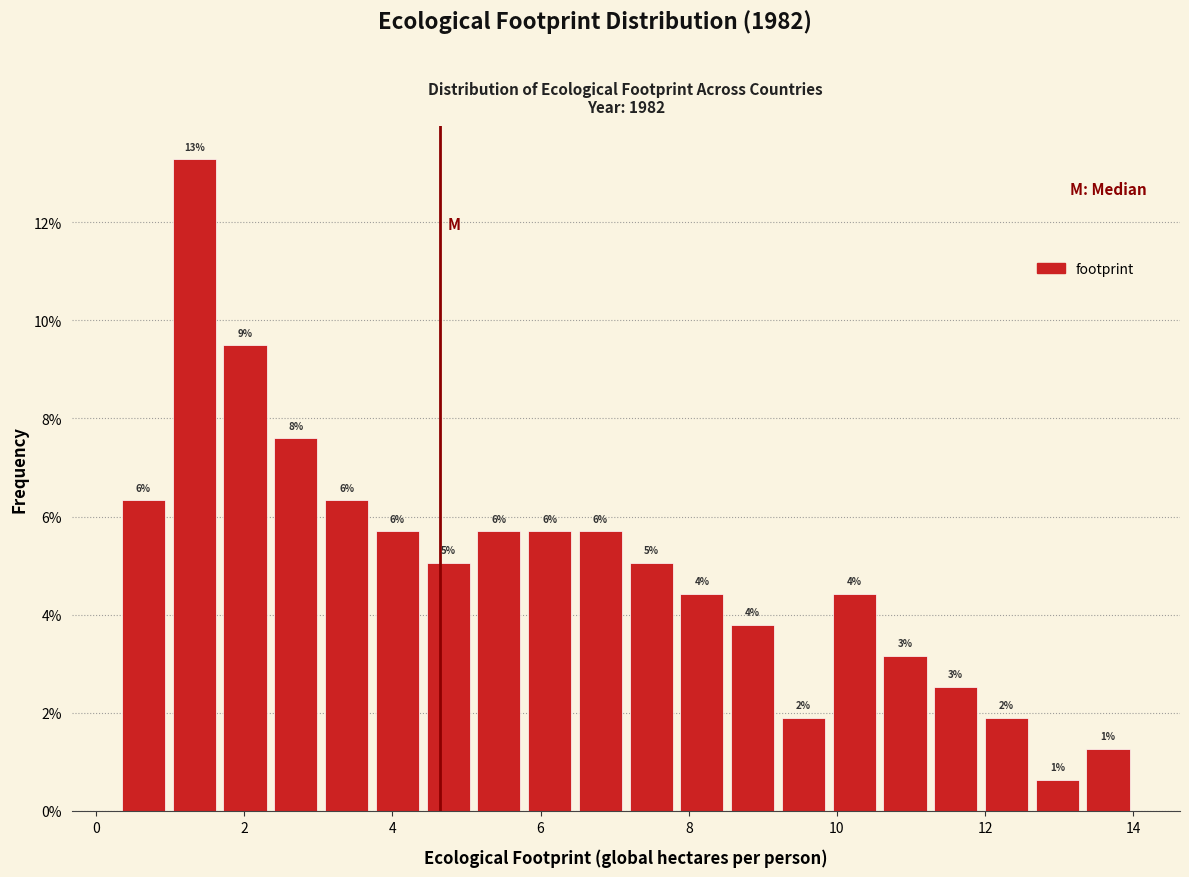

Read against the x-axis, roughly where is the centre of the tallest bar?

1.4